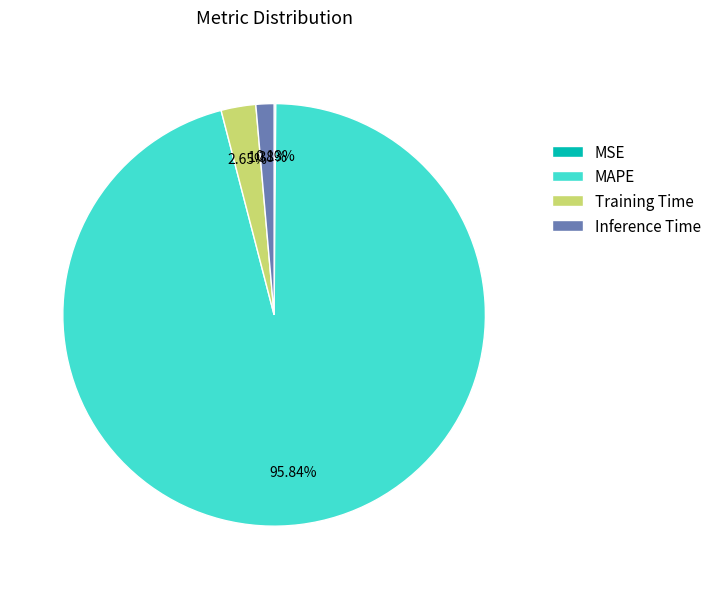

Which has a higher value, MAPE or Inference Time?

MAPE